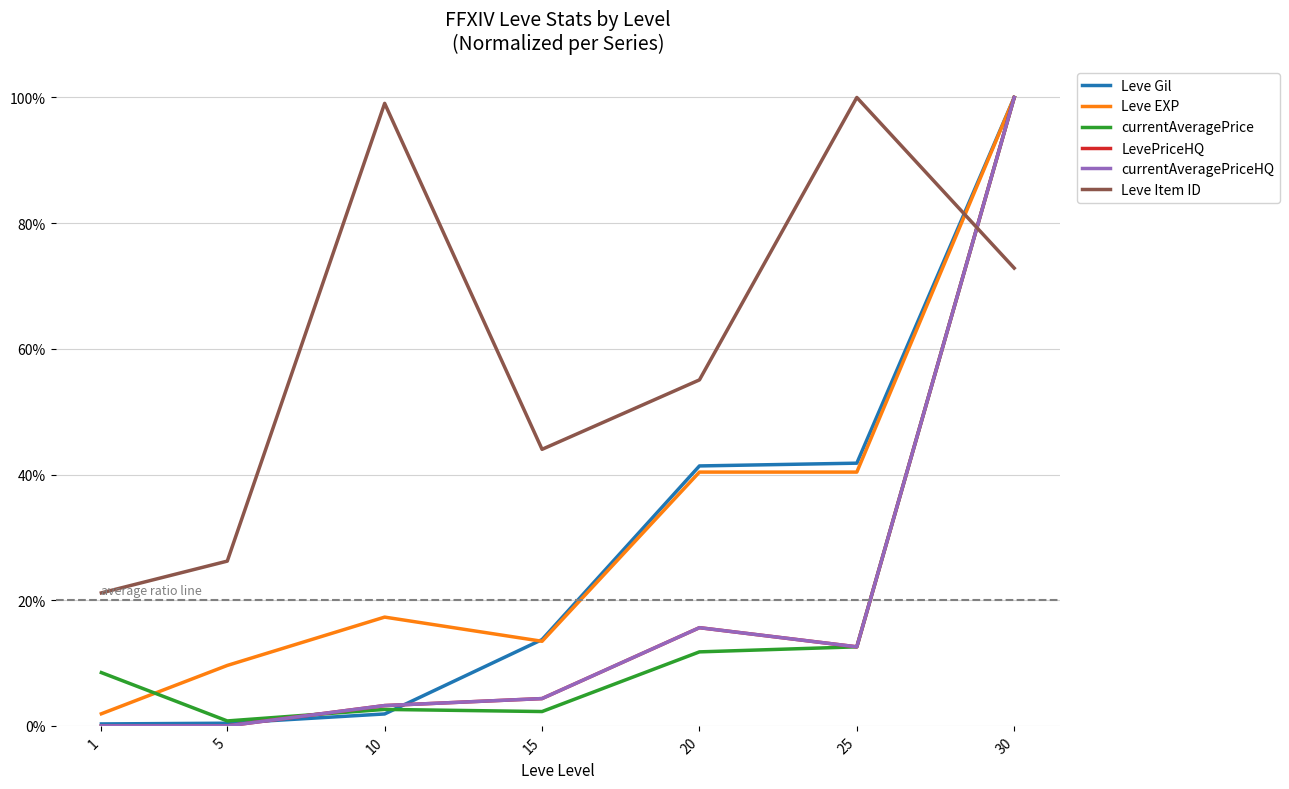

Which series ends up on top after the final intersection of Leve Gil and currentAveragePrice?

Leve Gil